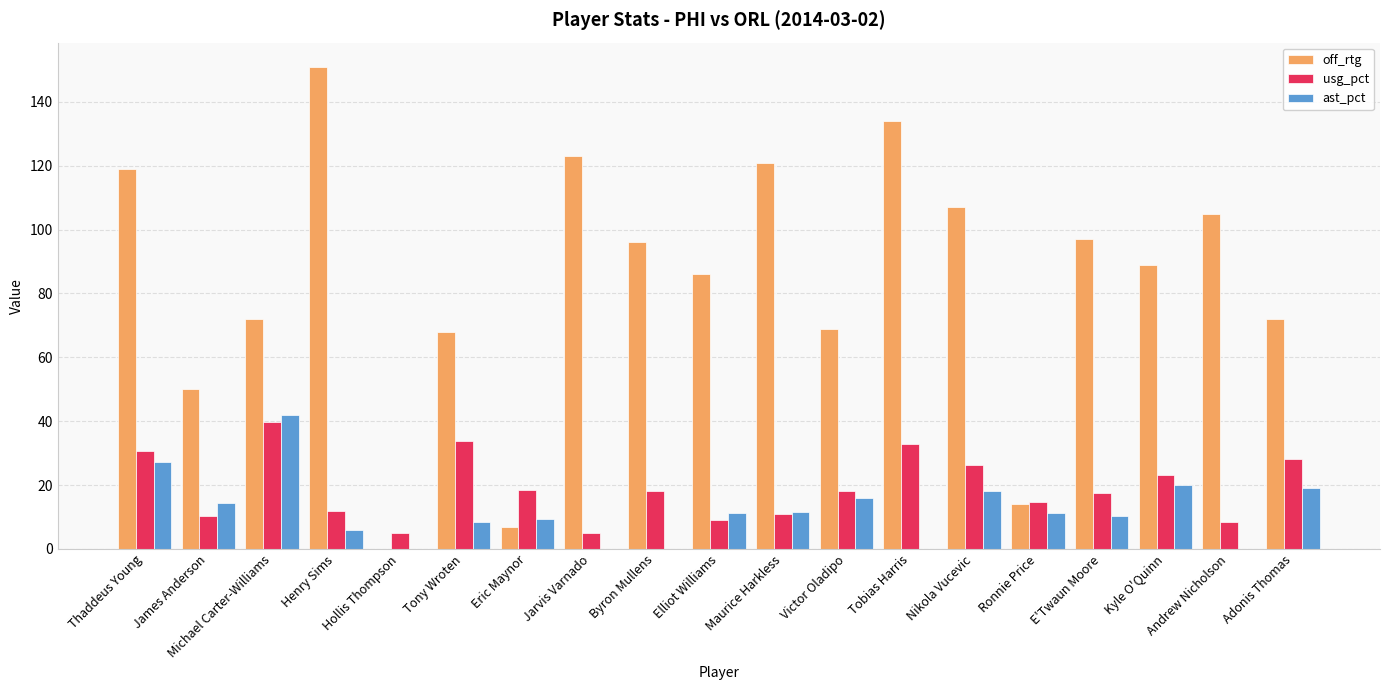

Which series has the widest spread of values?

off_rtg